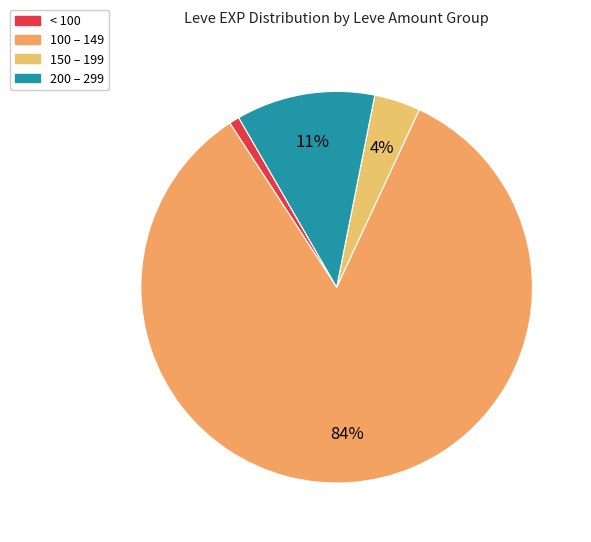

Count the number of slices in the pie.

4